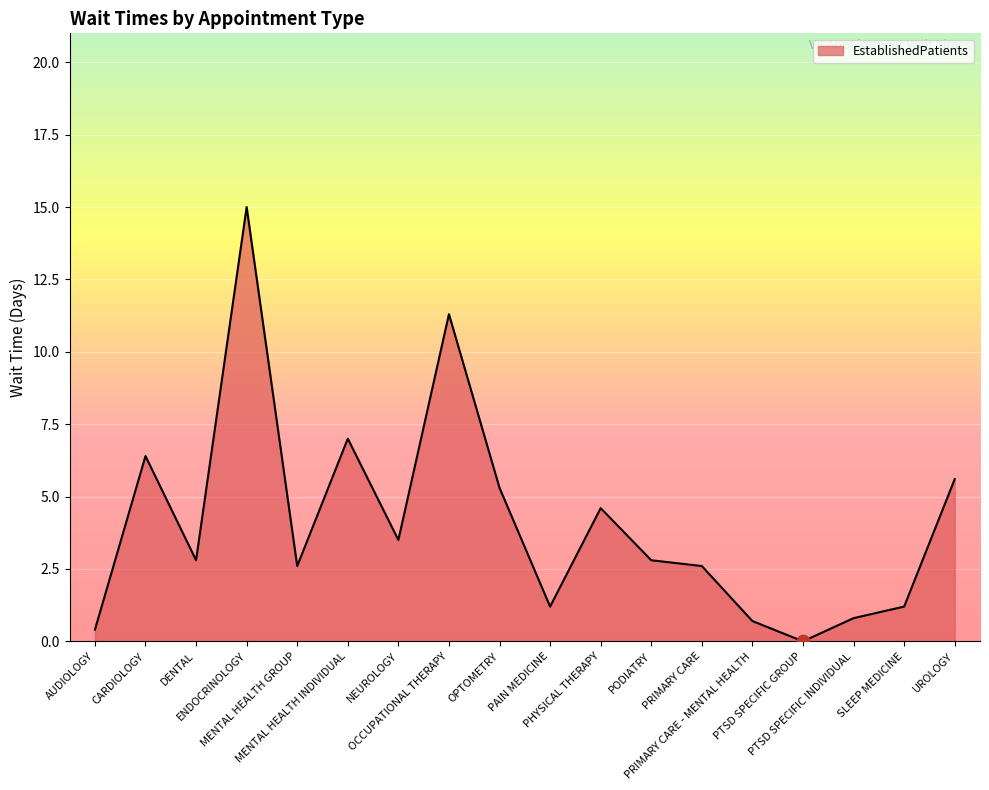

What is the change in value from MENTAL HEALTH INDIVIDUAL to SLEEP MEDICINE?

-5.8